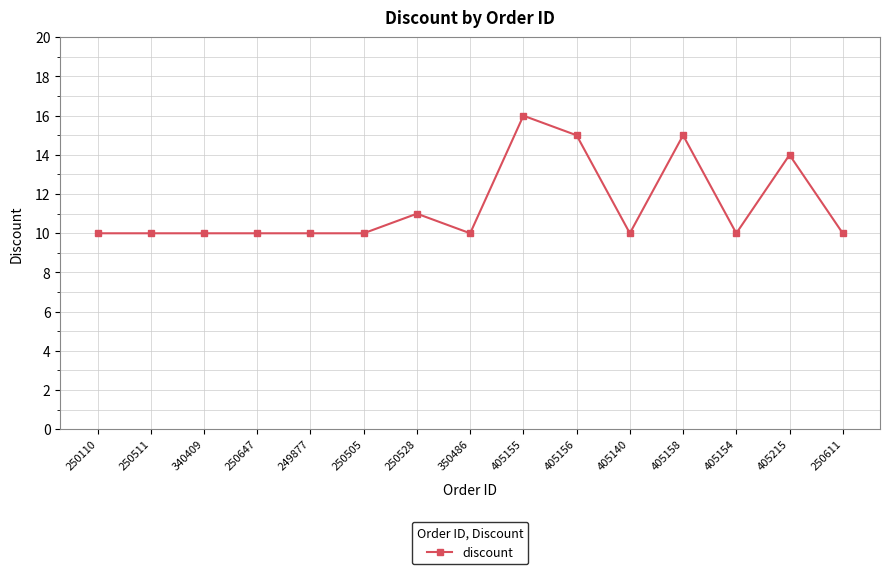

Where is the data nearest to the value 13?

405215